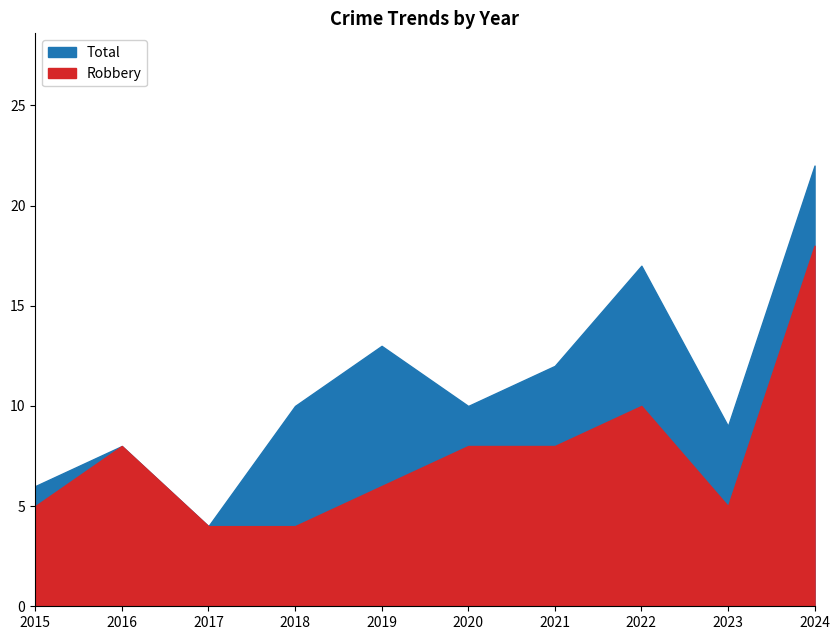

The value of Total at 2022 is 17. True or false?

True